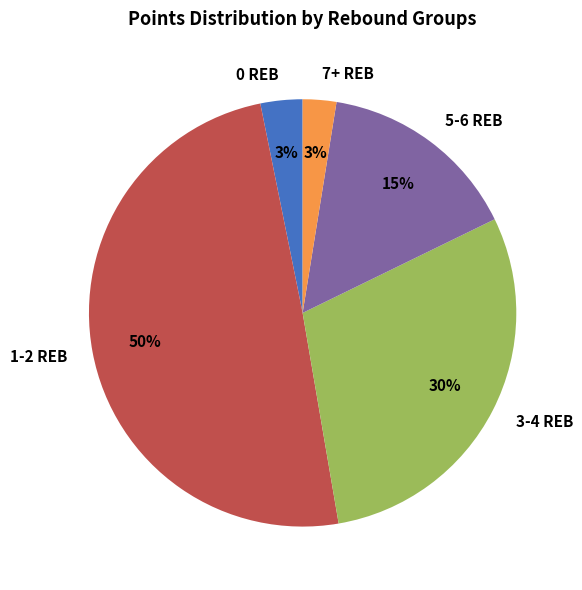

To the nearest percent, what is the difference between the largest and smallest slice percentages?

47%